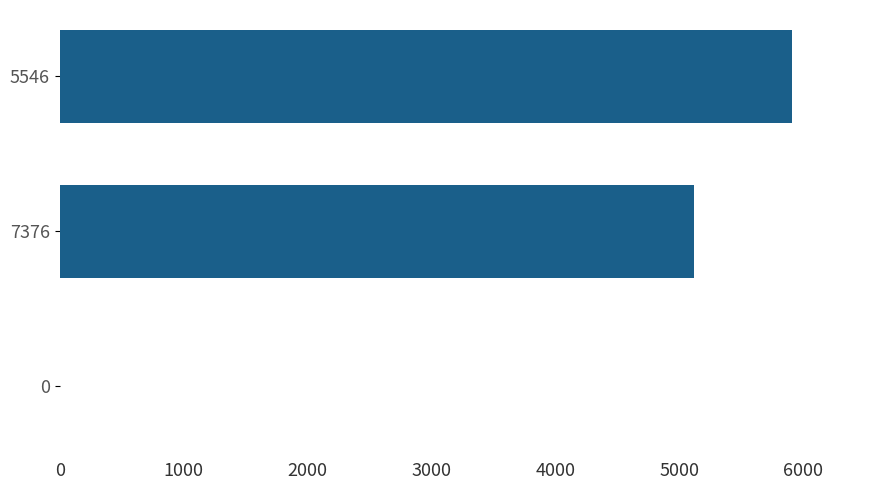

Is it true that the value at 7376 is 5120?

True